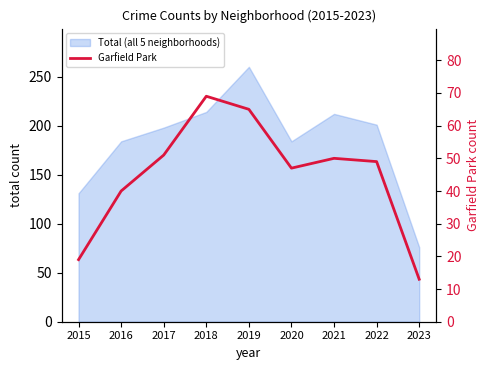

Reading left to right, transcribe all the data shown in this chart.

2015=19	2016=40	2017=51	2018=69	2019=65	2020=47	2021=50	2022=49	2023=13